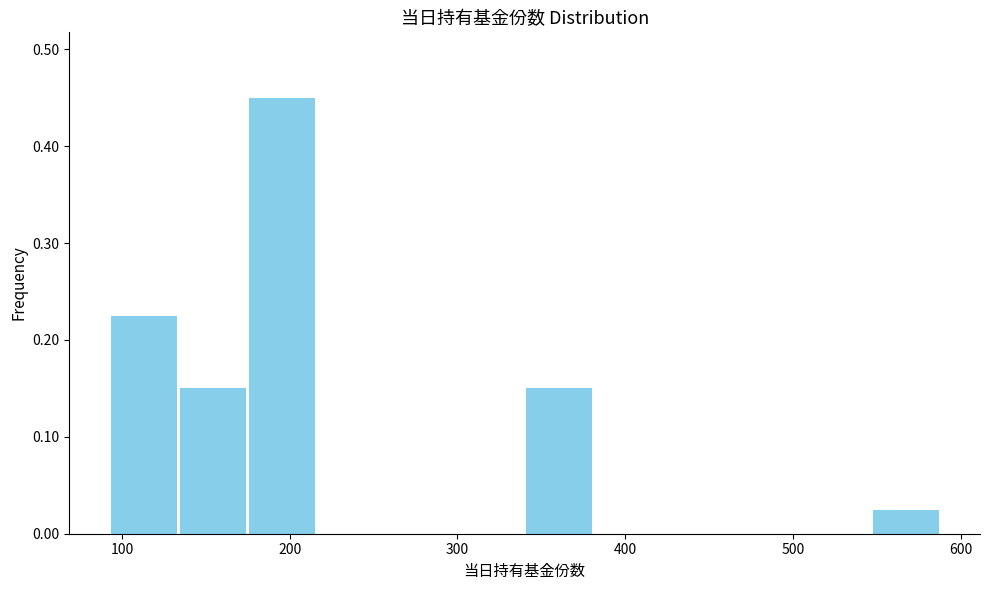

How tall is the bar that spans 170 to 220 on the x-axis? Neither the bar edges nor the heights are printed on the chart, so give them approximately, as read against the axes.

0.45